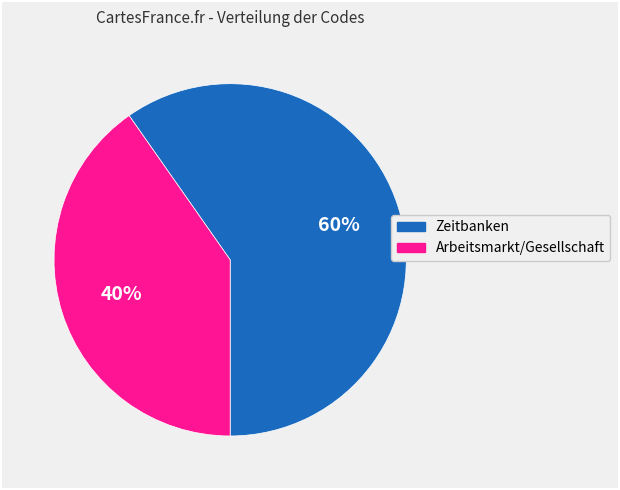

The Zeitbanken slice represents 60% of the pie. True or false?

True